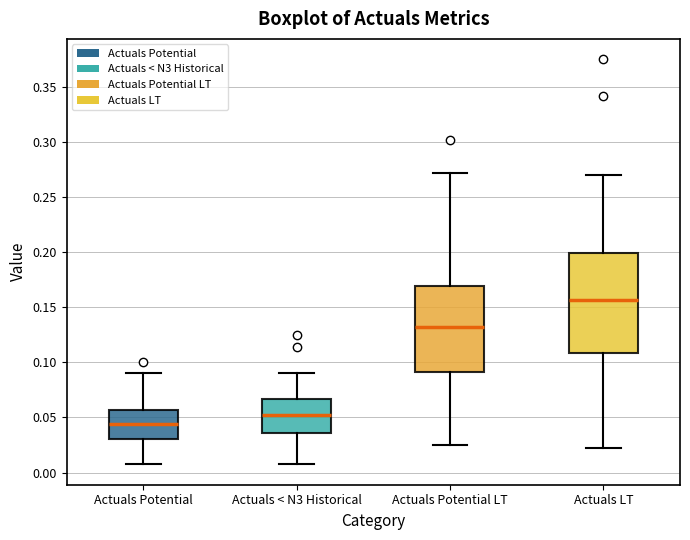

Comparing the boxes themselves (not the whiskers), which one is the tallest?

Actuals LT